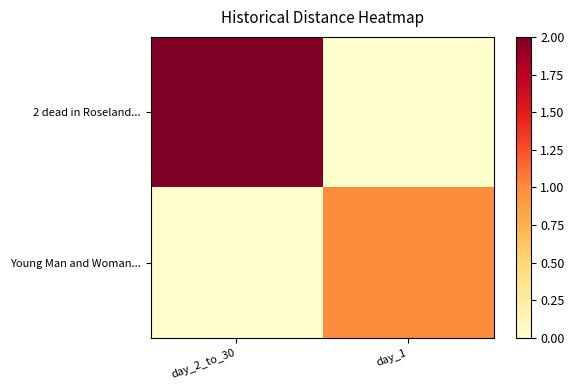

Which series has the largest total across all categories?

2 dead in Roseland...